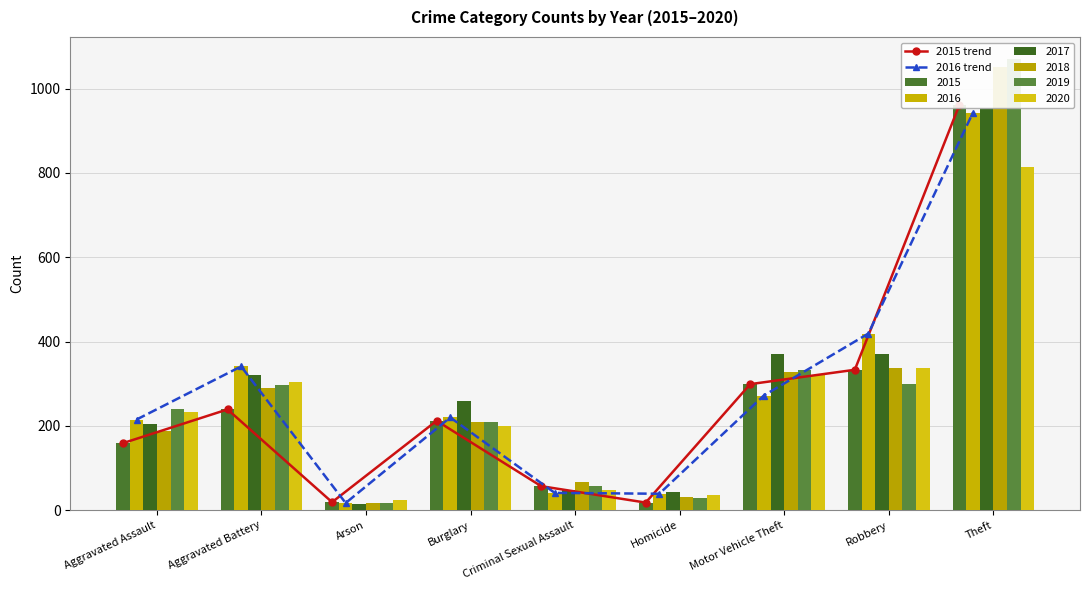

The 2015 trend series shows 6 at Arson. True or false?

False